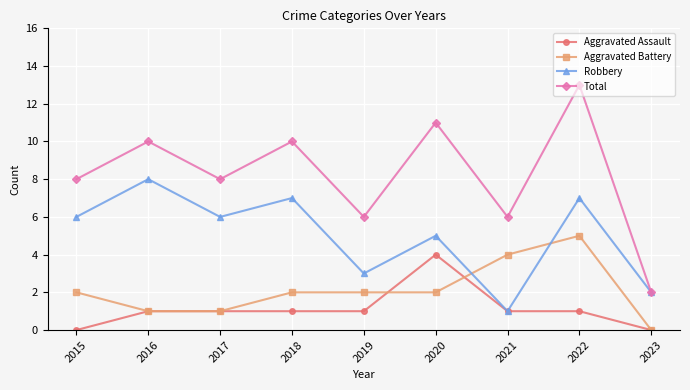

Is it true that Total equals 11 at 2020?

True